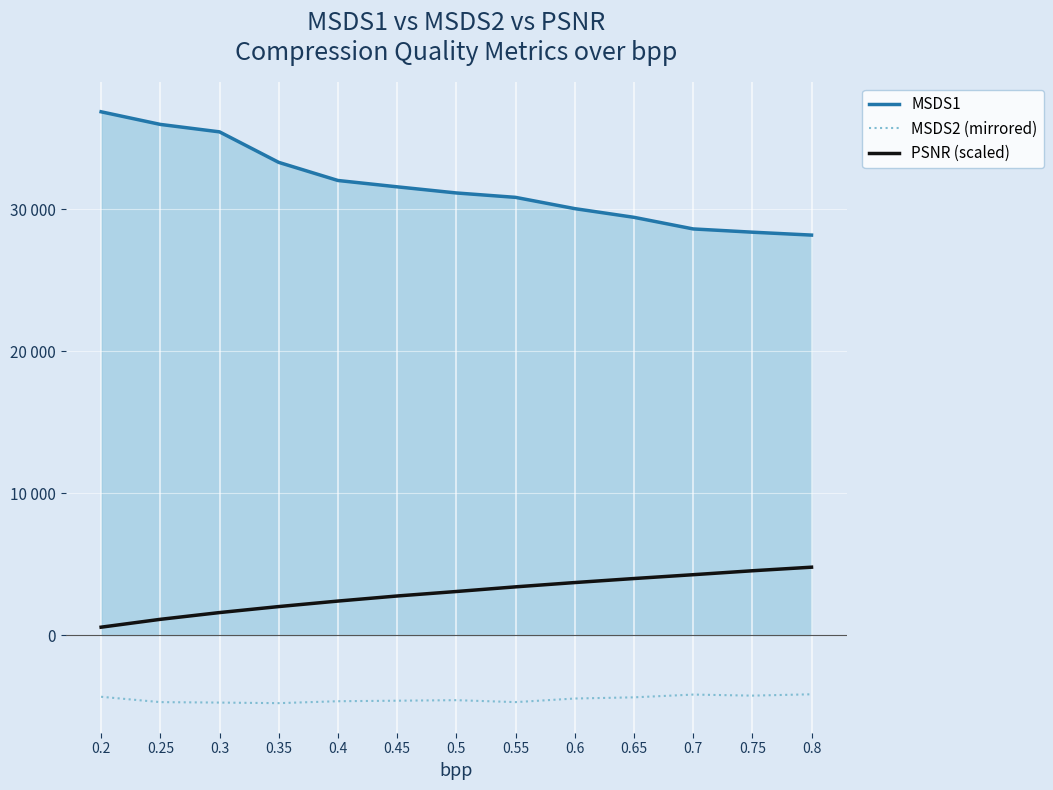

Does the chart display data point markers on the line(s)?

No